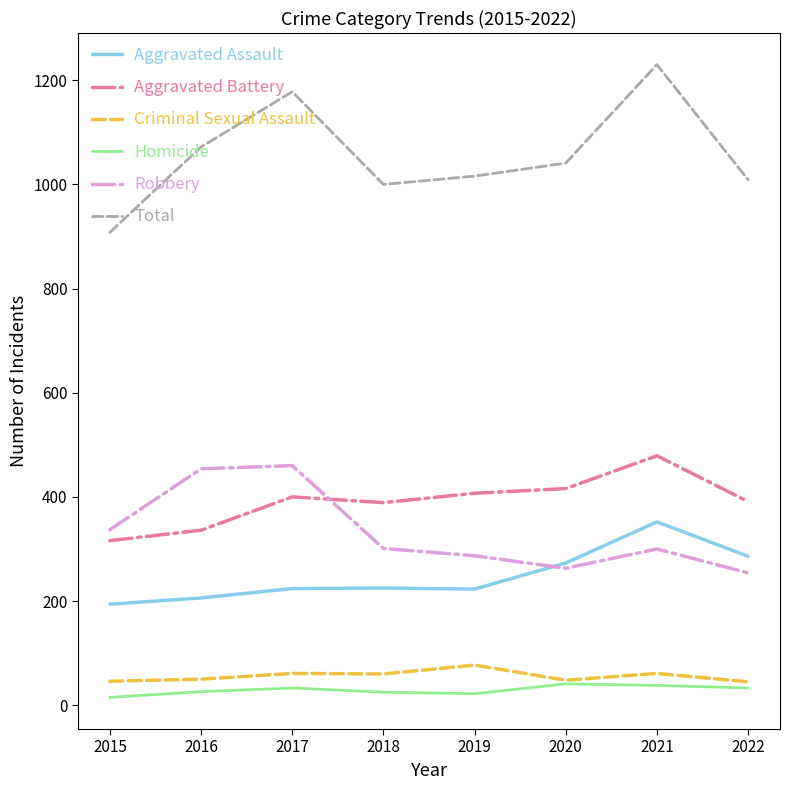

What is the sum of all Robbery values?

2656